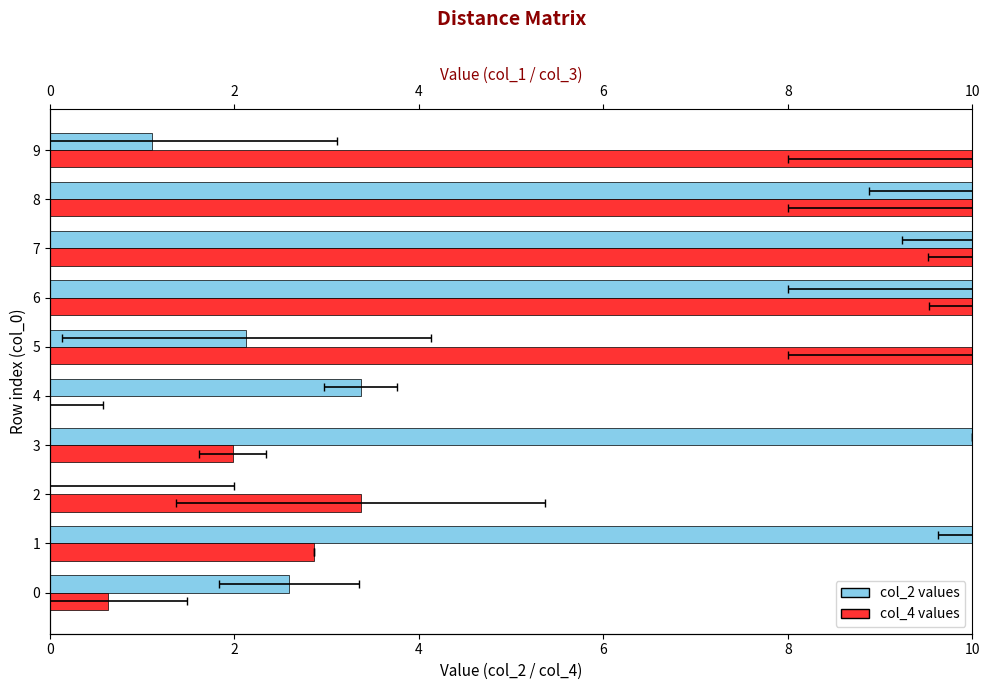

What is the label of the 2nd bar from the right?

8